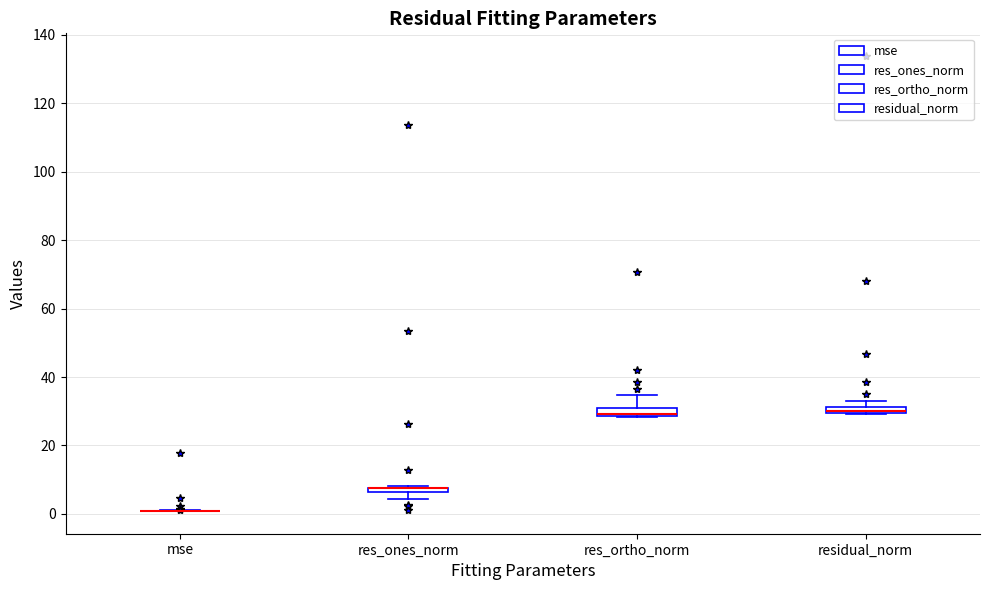

Where is the lower edge of the box for residual_norm on the y-axis? The values are not printed on the chart, so give them approximately, as read against the axis.

30